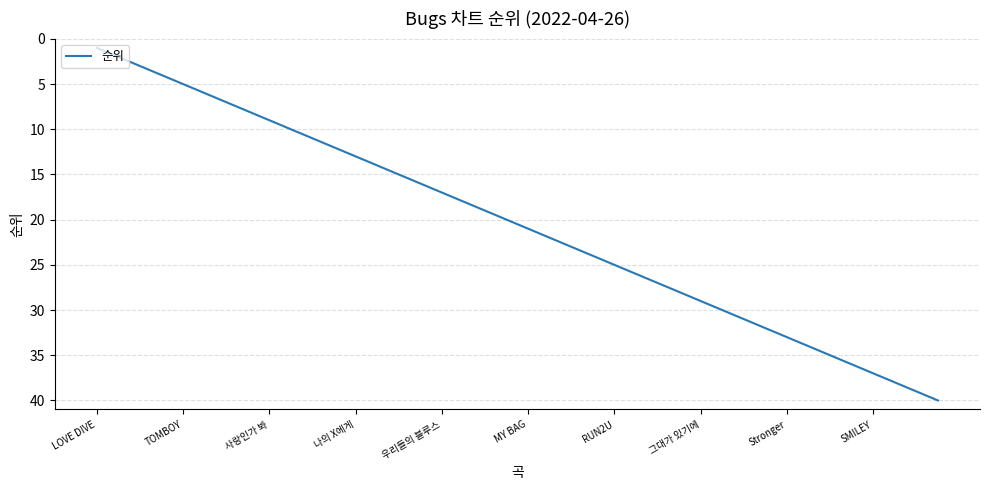

How many values are below 21?

20